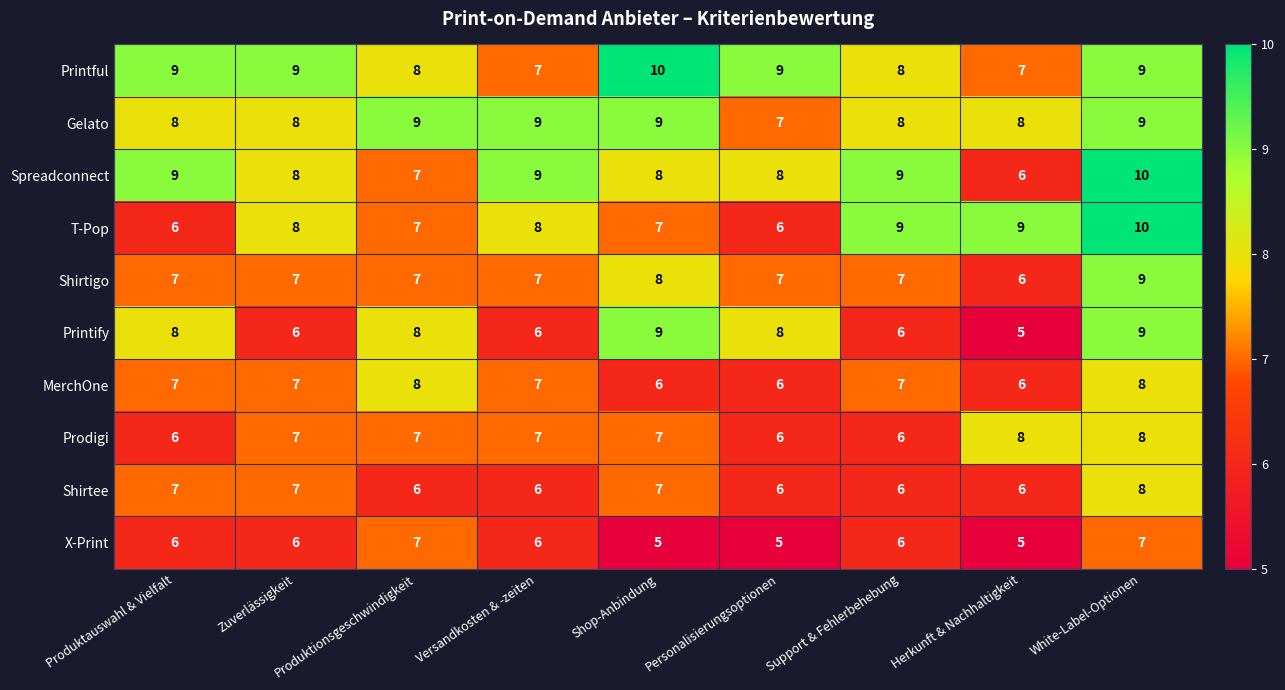

Is it true that Gelato equals 4 at Zuverlässigkeit?

False